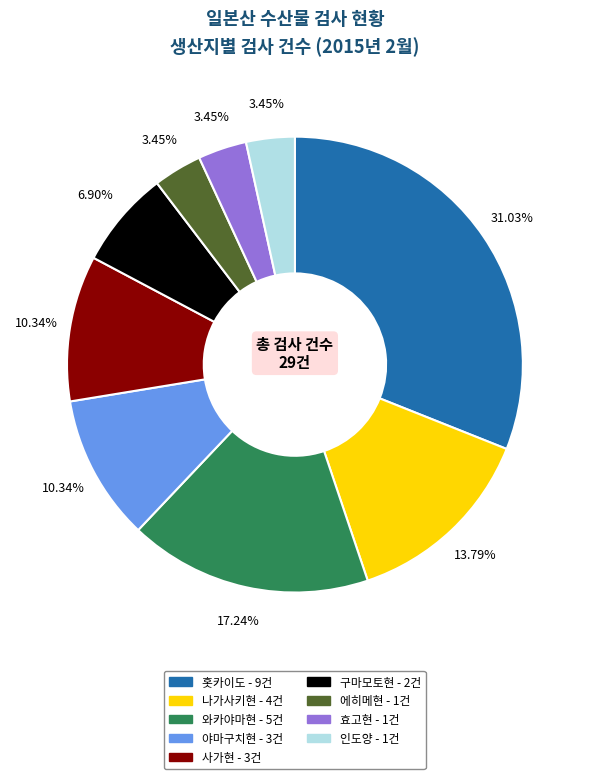

Count the number of slices in the pie.

9